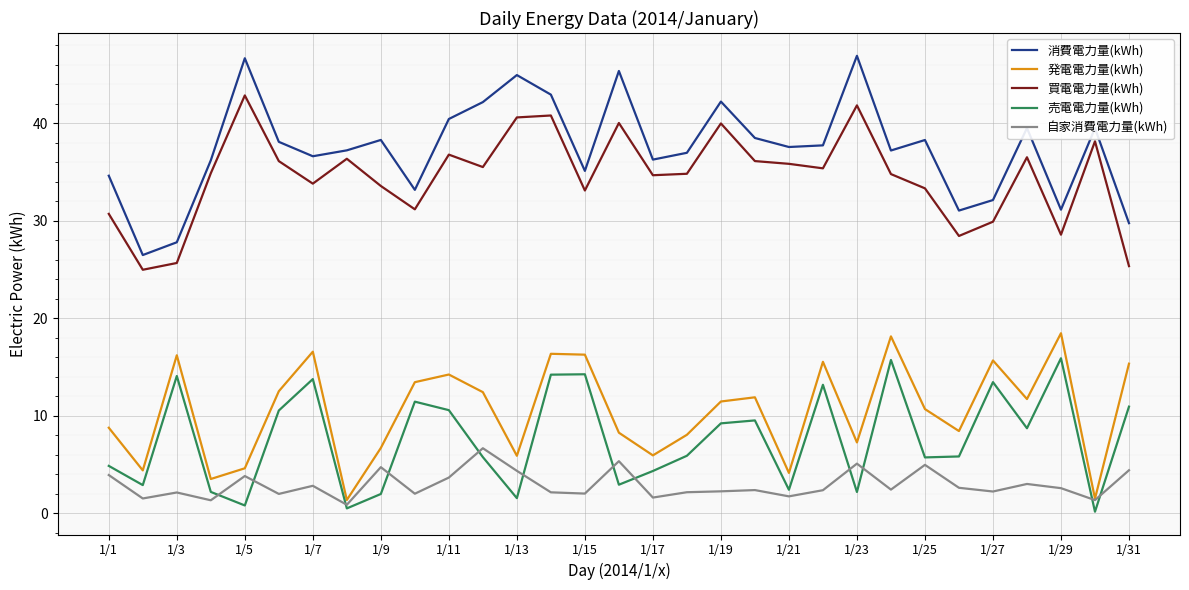

Rank the series by their maximum value, from lowest to highest.

自家消費電力量(kWh), 売電電力量(kWh), 発電電力量(kWh), 買電電力量(kWh), 消費電力量(kWh)